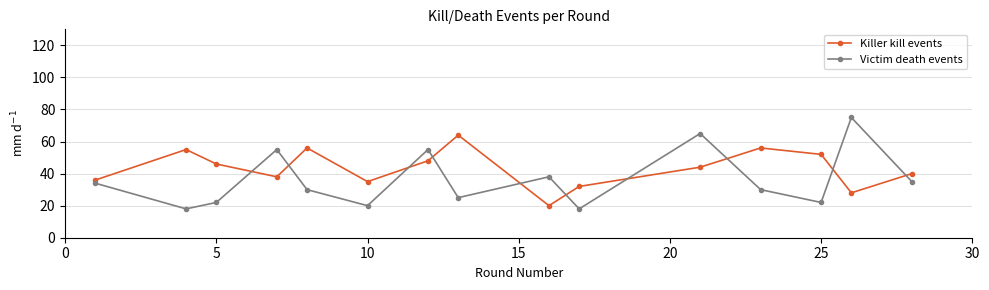

How many categories are shown in the chart?

15